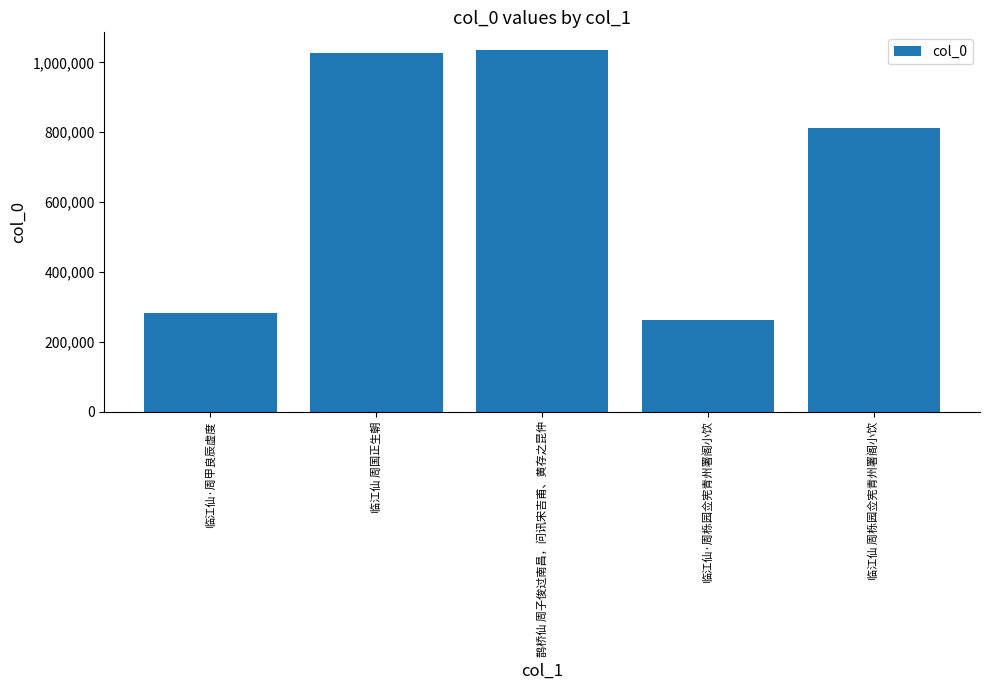

How many data points does each series have?

5